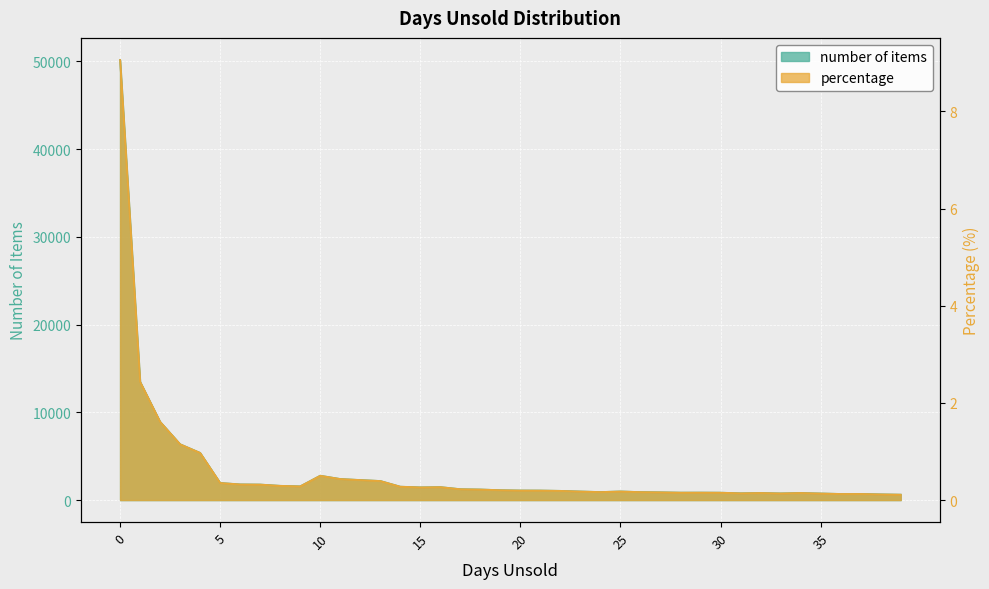

How many lines are shown in the chart?

2